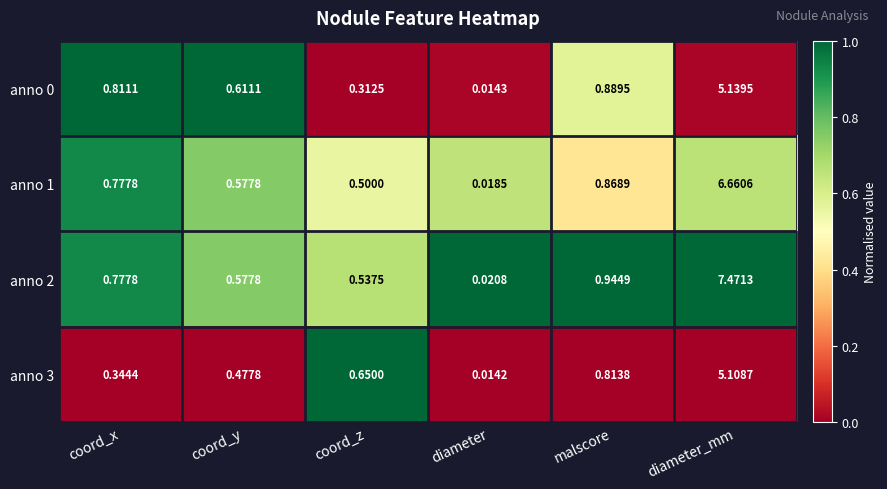

Rank the categories by anno 1 value from lowest to highest.

diameter, coord_z, coord_y, coord_x, malscore, diameter_mm